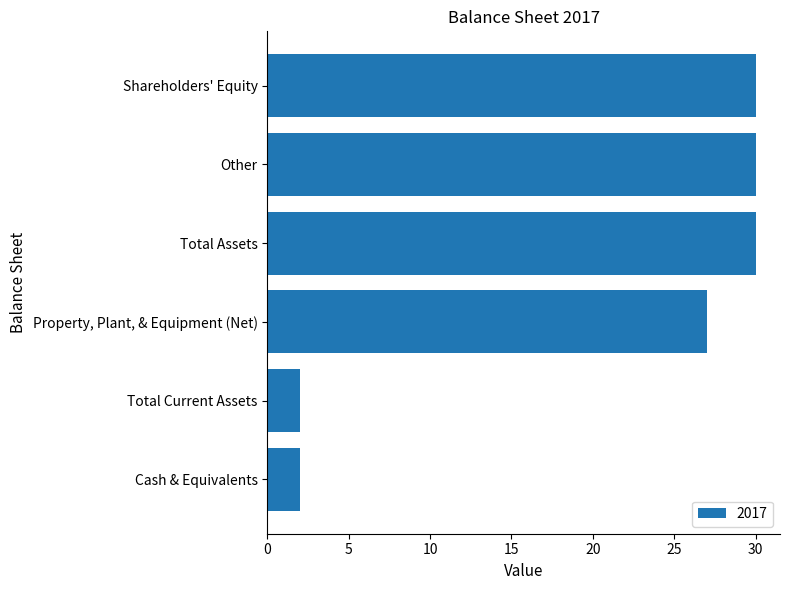

At which label is the value closest to 16?

Property, Plant, & Equipment (Net)